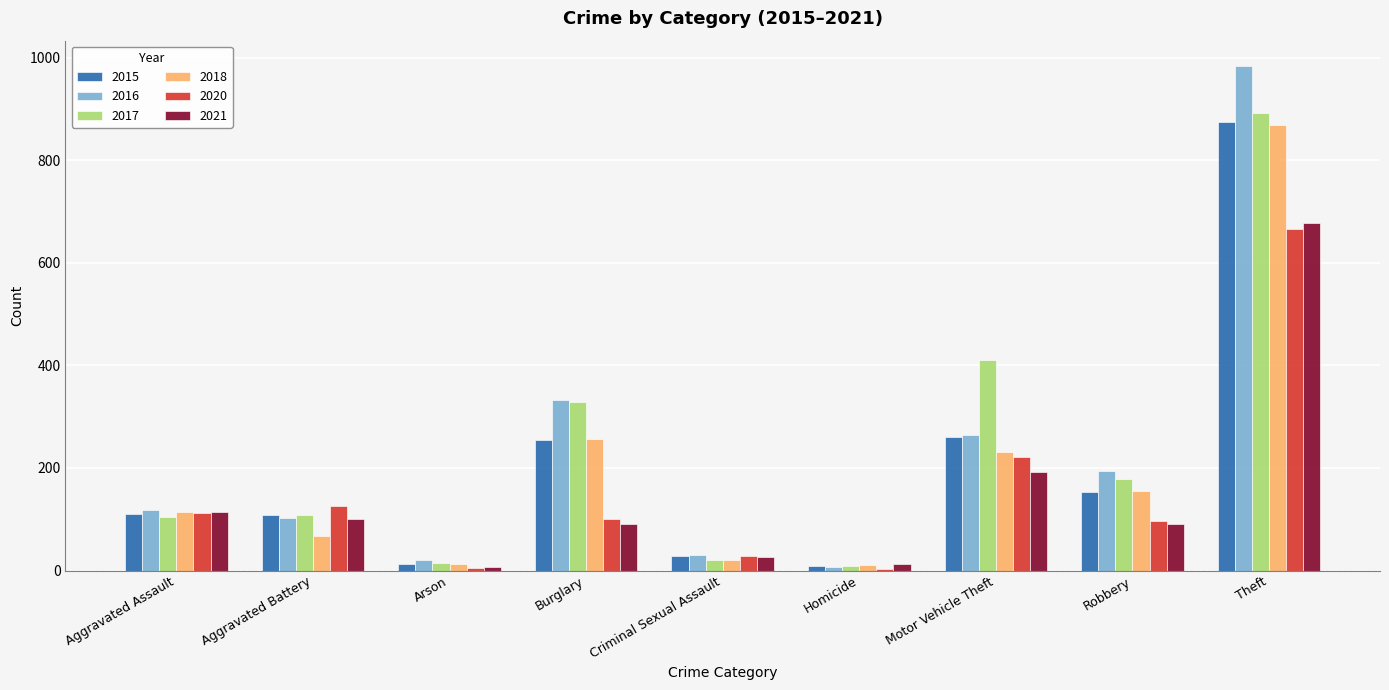

Which series changed the most between Aggravated Battery and Theft?

2016